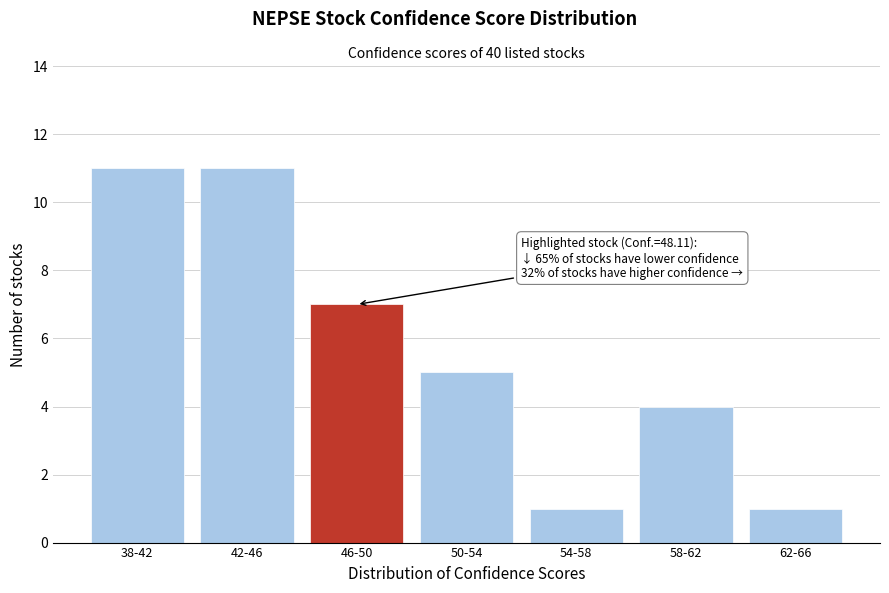

Reading right to left, extract all data points from this chart.

62-66=1	58-62=4	54-58=1	50-54=5	46-50=7	42-46=11	38-42=11